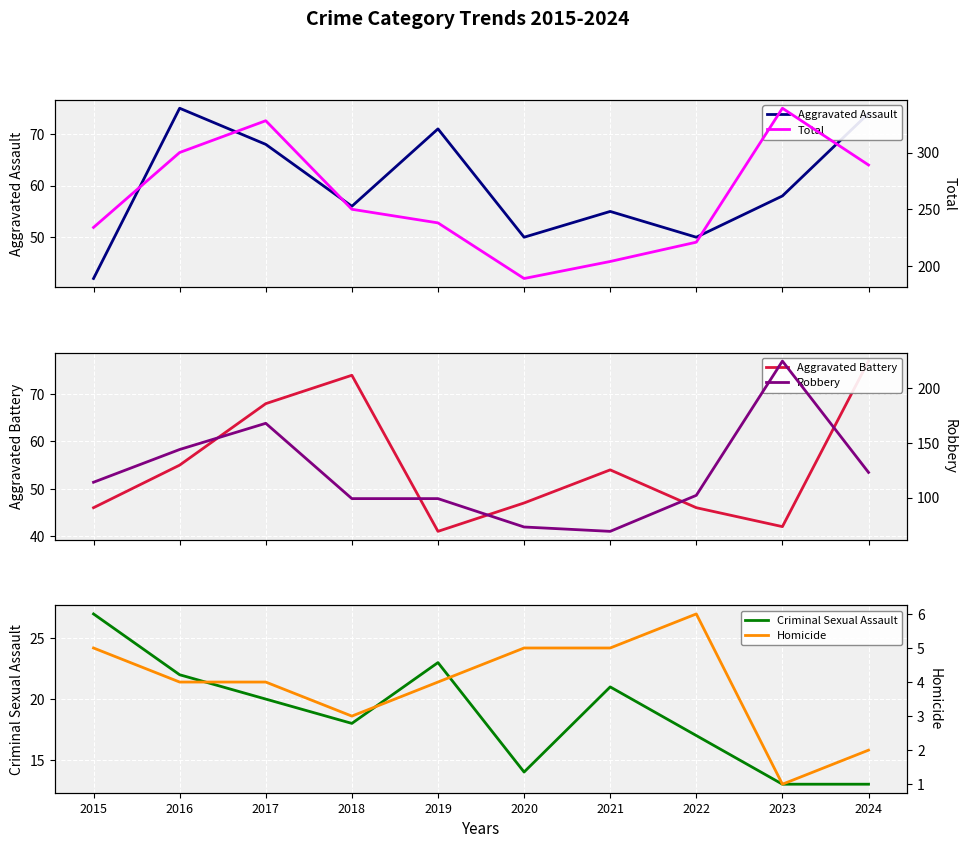

What are all the series names shown in the legend?

Aggravated Assault, Total, Aggravated Battery, Robbery, Criminal Sexual Assault, Homicide